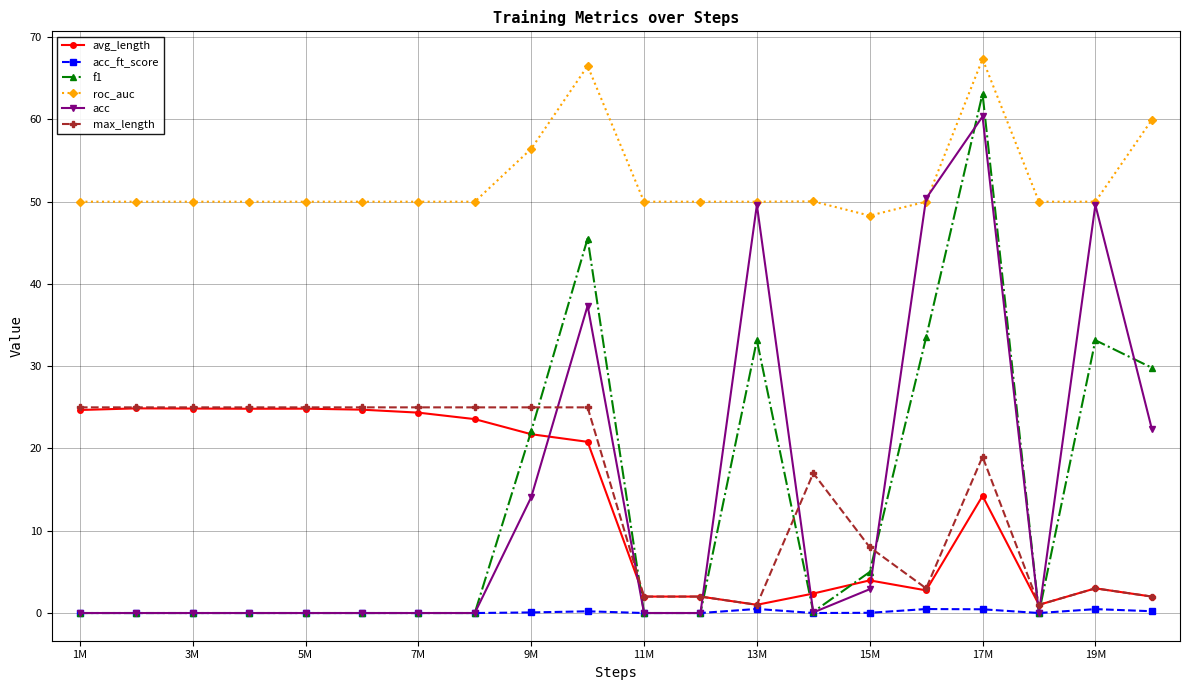

Which series ends up on top after the final intersection of acc and max_length?

acc